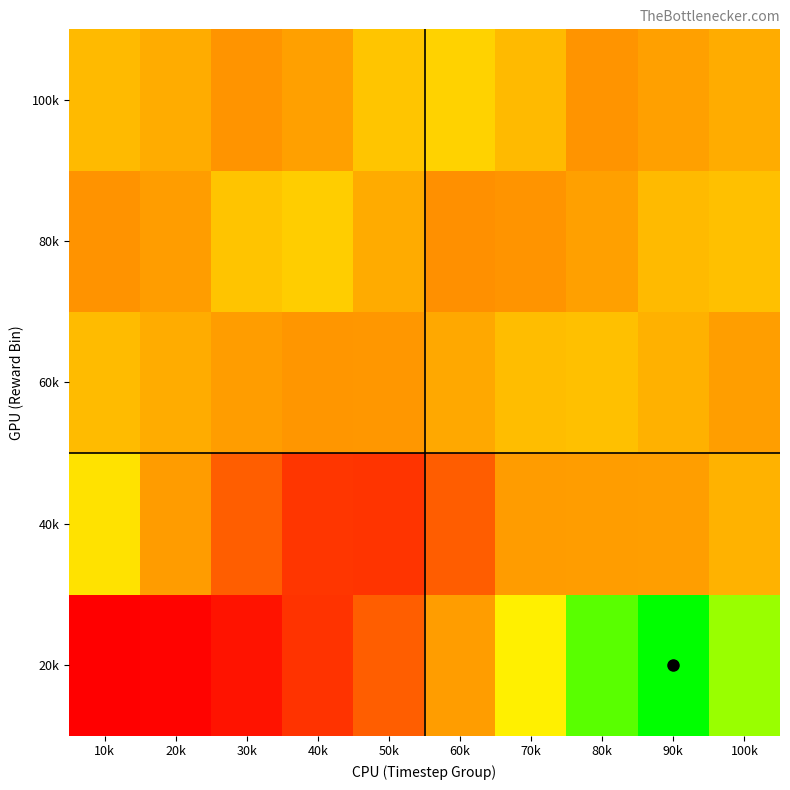

Reading left to right, transcribe all the data shown in this chart.

20k: 10k=-0.3	20k=-0.3	30k=-0.3	40k=-0.3	50k=-0.3	60k=-0.2	70k=-0.1	80k=-0.1	90k=-0.0	100k=-0.1
40k: 10k=-0.1	20k=-0.2	30k=-0.3	40k=-0.3	50k=-0.3	60k=-0.3	70k=-0.2	80k=-0.2	90k=-0.2	100k=-0.2
60k: 10k=-0.2	20k=-0.2	30k=-0.2	40k=-0.2	50k=-0.2	60k=-0.2	70k=-0.2	80k=-0.2	90k=-0.2	100k=-0.2
80k: 10k=-0.2	20k=-0.2	30k=-0.2	40k=-0.2	50k=-0.2	60k=-0.2	70k=-0.2	80k=-0.2	90k=-0.2	100k=-0.2
100k: 10k=-0.2	20k=-0.2	30k=-0.2	40k=-0.2	50k=-0.2	60k=-0.2	70k=-0.2	80k=-0.2	90k=-0.2	100k=-0.2